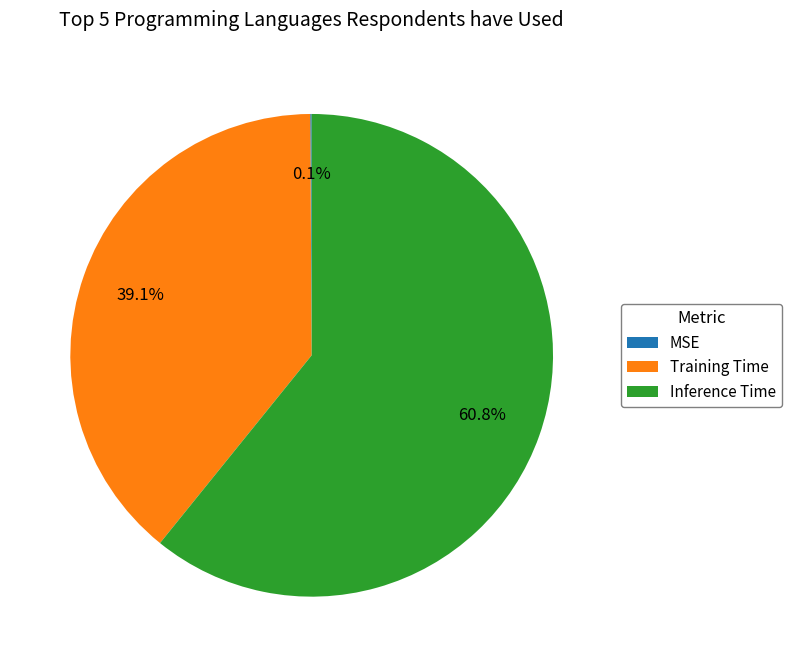

Which category has the biggest portion of the pie?

Inference Time